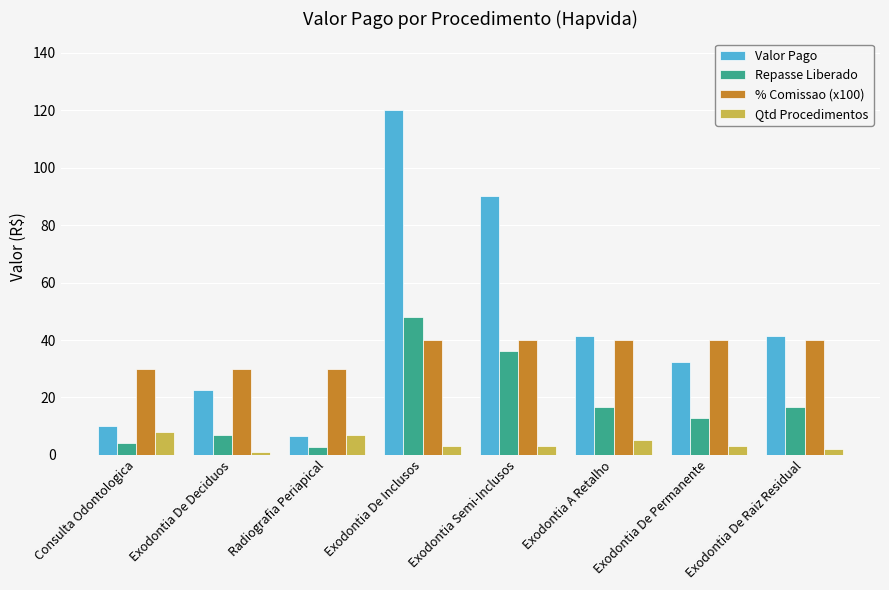

What are all the series names shown in the legend?

Valor Pago, Repasse Liberado, % Comissao (x100), Qtd Procedimentos